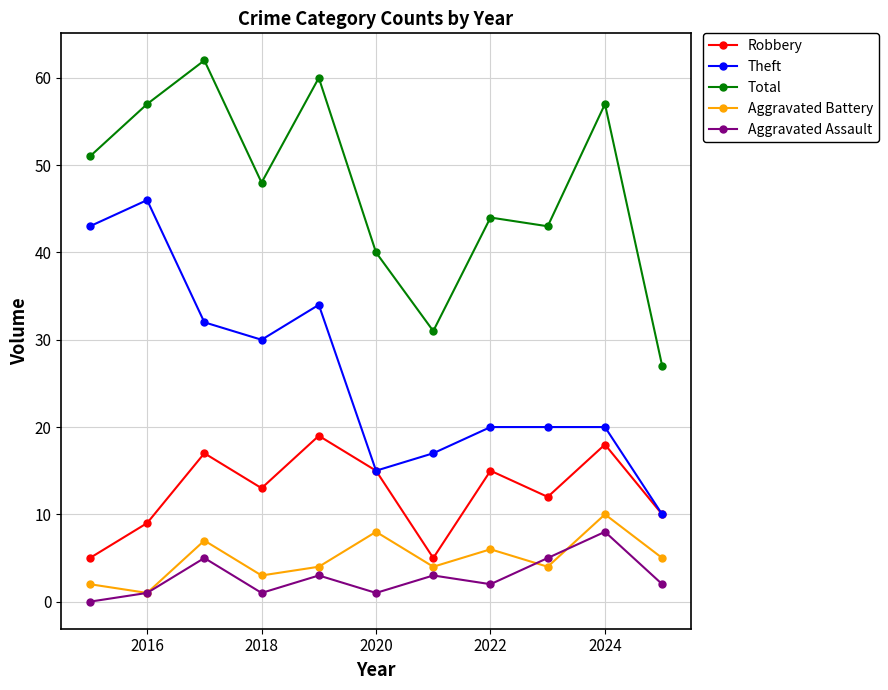

Which series has the largest total across all categories?

Total